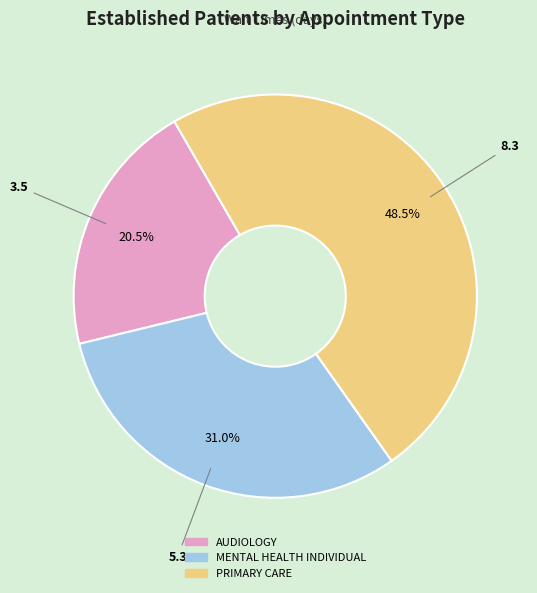

How many segments does this pie chart have?

3